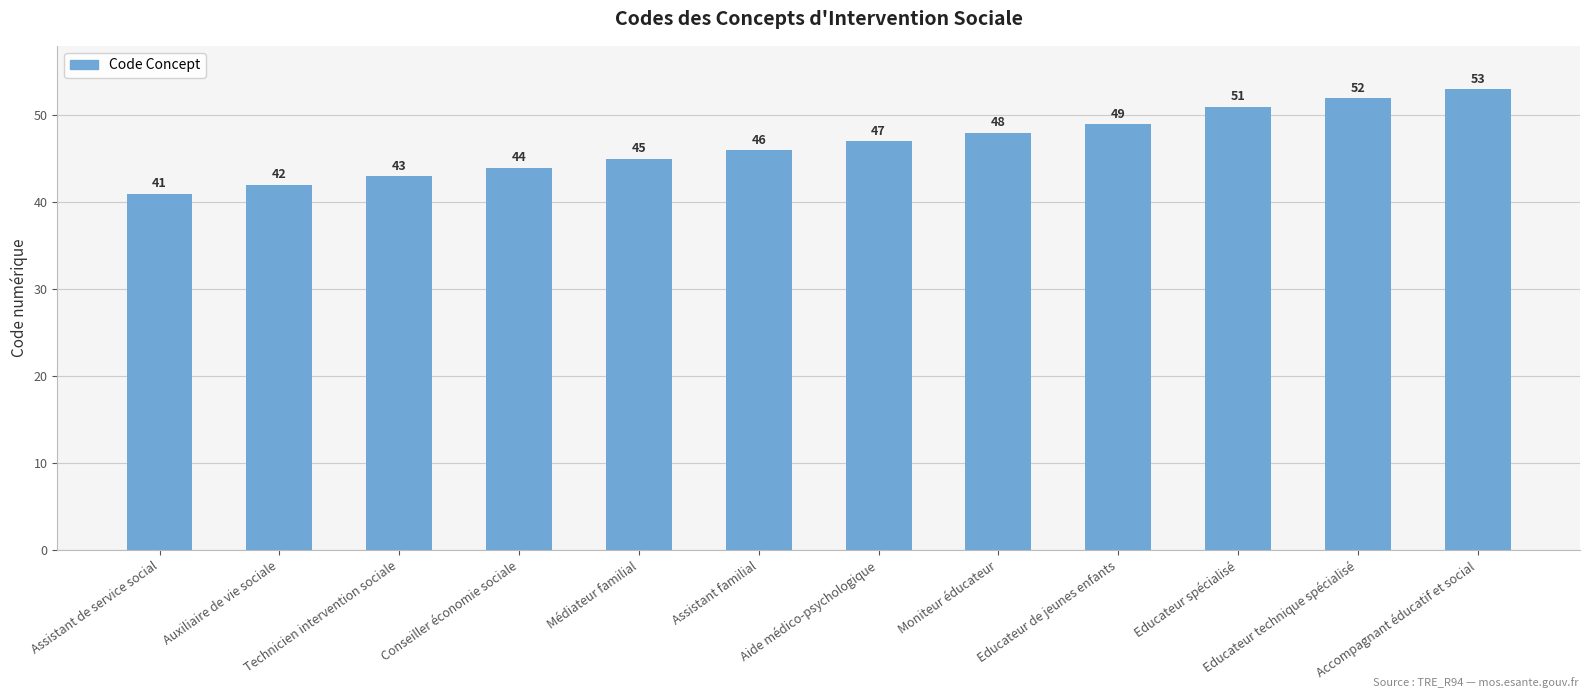

Reading left to right, extract all data points from this chart.

Assistant de service social=41	Auxiliaire de vie sociale=42	Technicien intervention sociale=43	Conseiller économie sociale=44	Médiateur familial=45	Assistant familial=46	Aide médico-psychologique=47	Moniteur éducateur=48	Educateur de jeunes enfants=49	Educateur spécialisé=51	Educateur technique spécialisé=52	Accompagnant éducatif et social=53